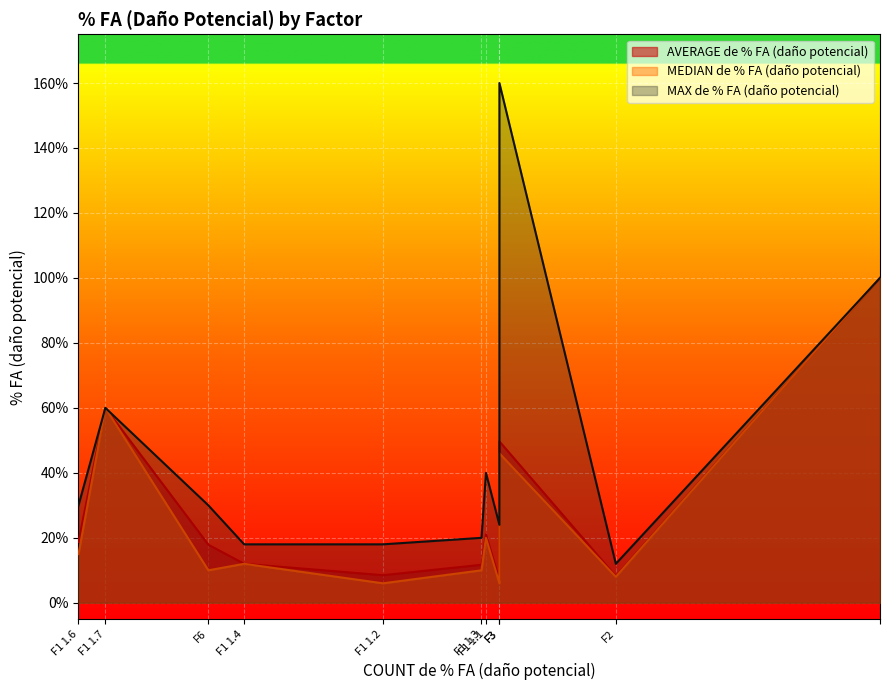

How many lines are shown in the chart?

3